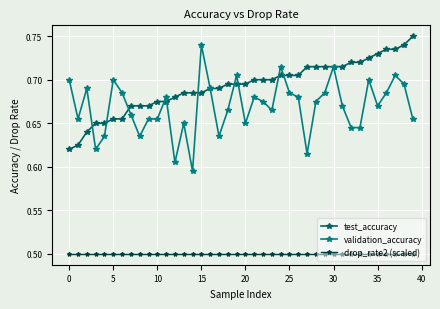

Does the chart have visible grid lines?

Yes